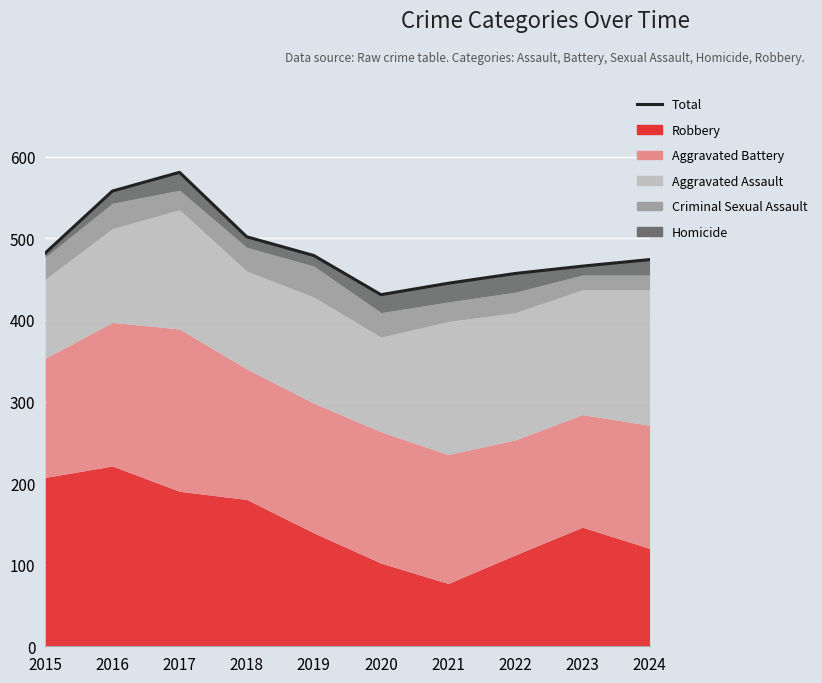

Rank the categories by value from lowest to highest.

2020, 2021, 2022, 2023, 2024, 2019, 2015, 2018, 2016, 2017